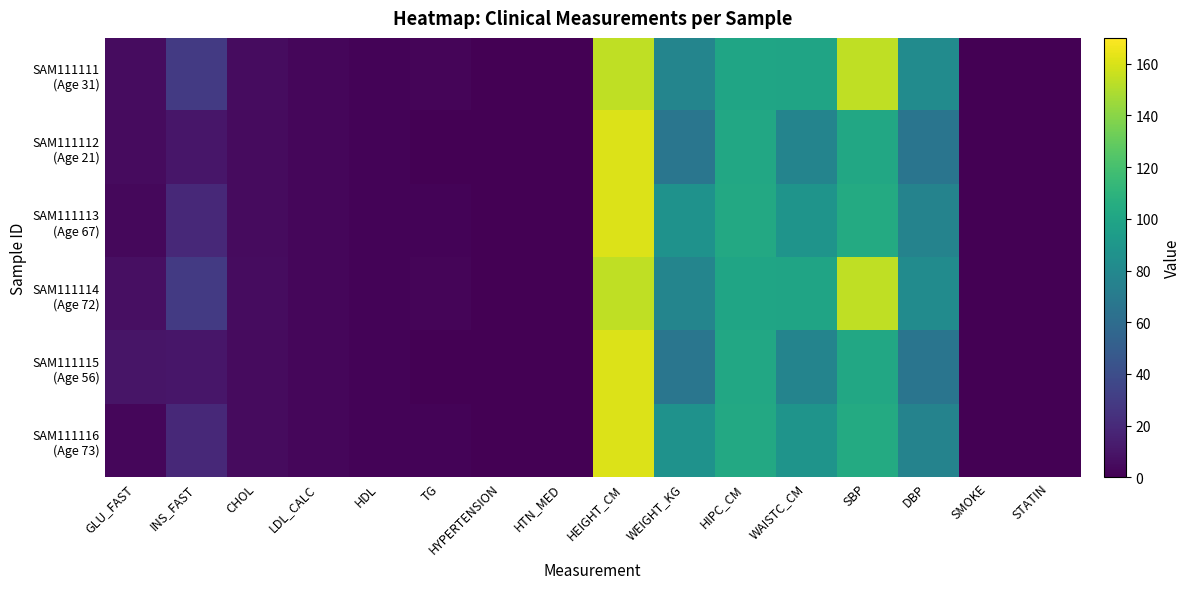

What is the difference between the highest and lowest values at DBP?

16.0